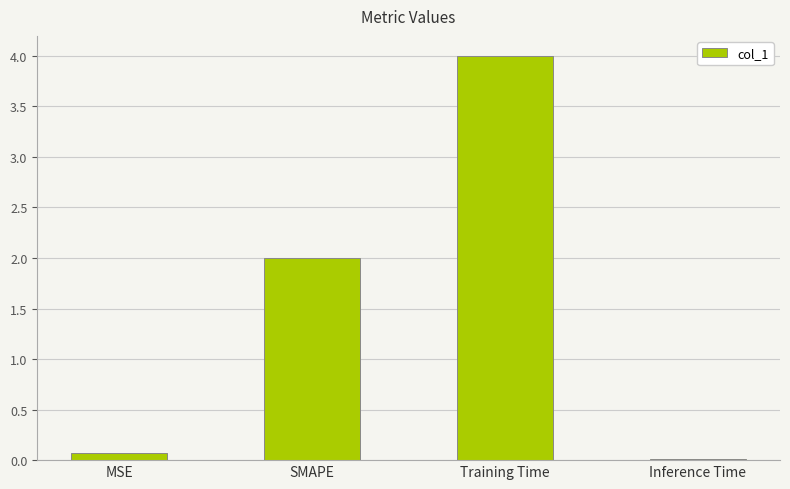

Which category has the highest value across all series?

Training Time